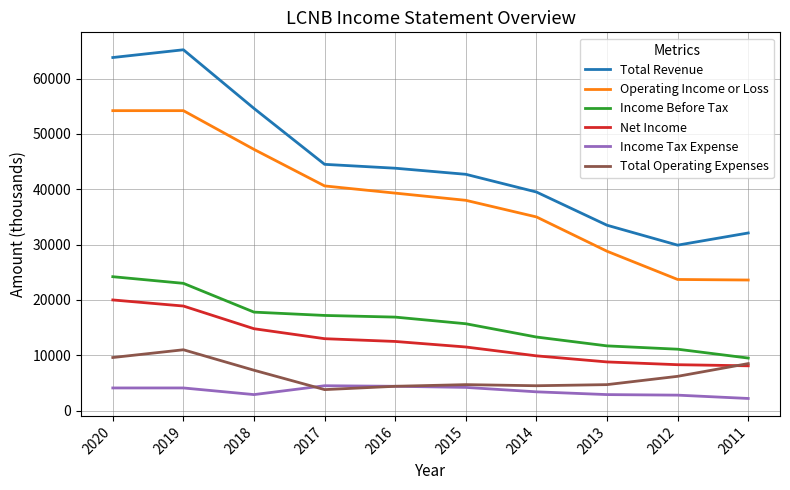

How many values in the Total Revenue series are below 43800?

5